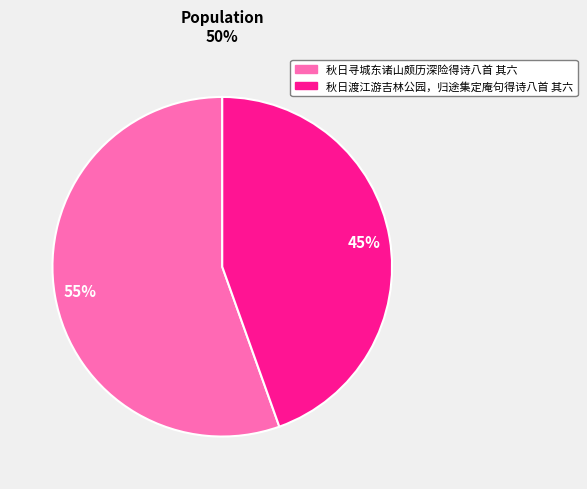

How many slices are in this pie chart?

2